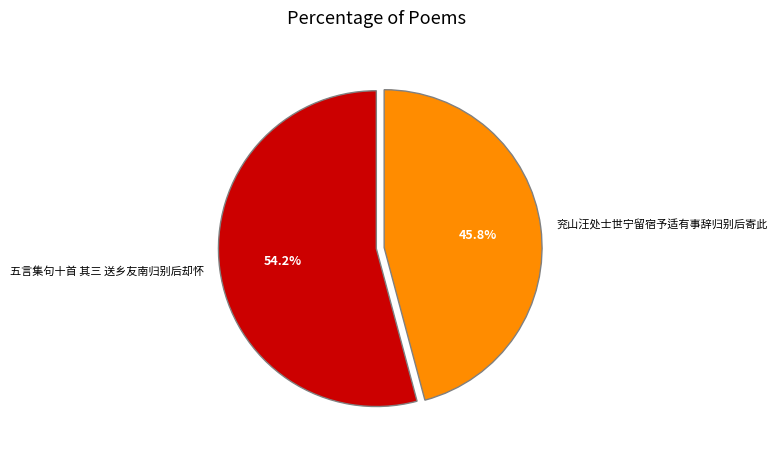

To the nearest percent, what percentage of the pie is 五言集句十首 其三 送乡友南归别后却怀?

54%